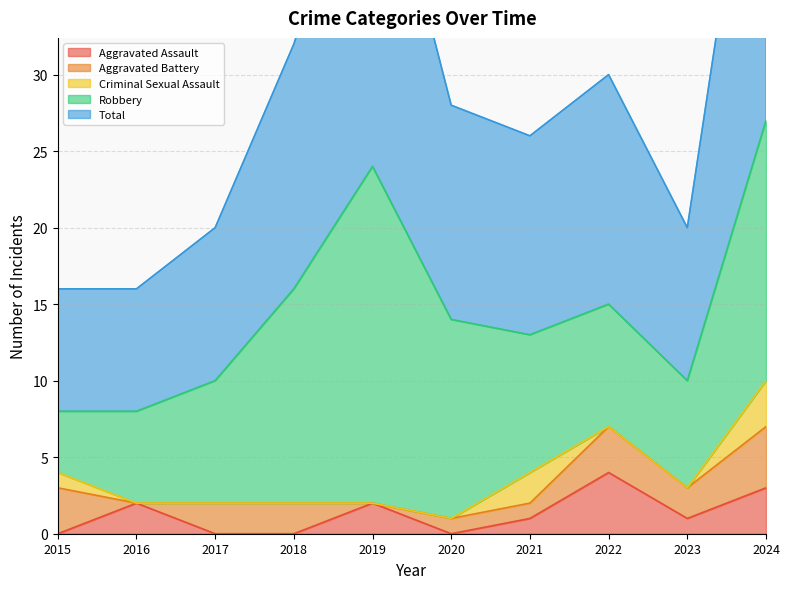

What is the total value across all series at 2015?

16